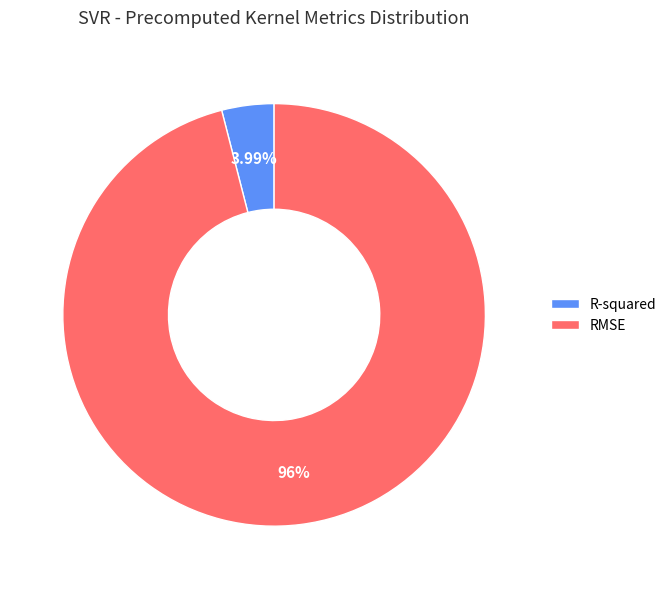

How many slices are in this pie chart?

2